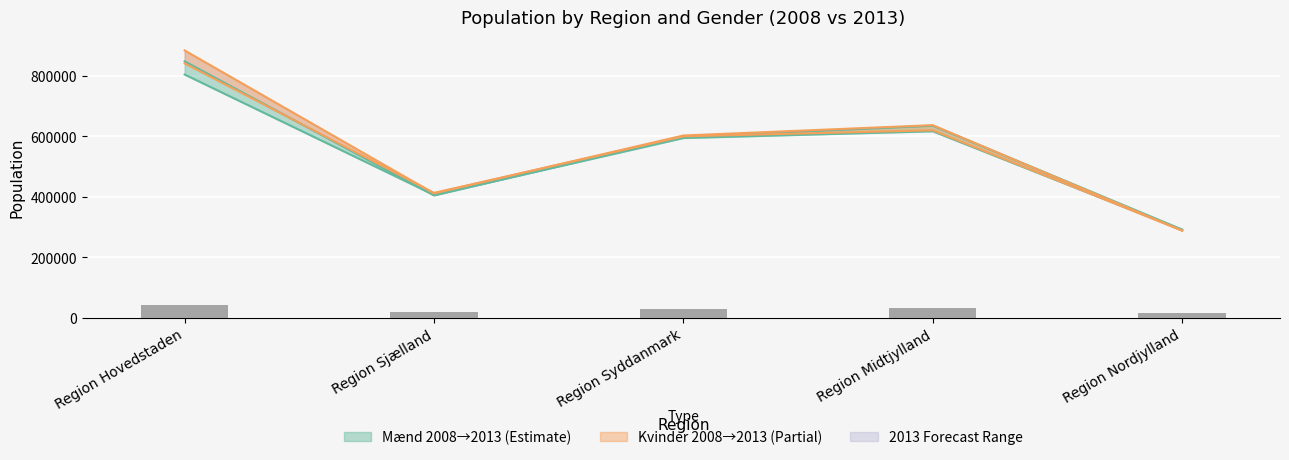

Which series has the widest spread of values?

Kvinder 2013